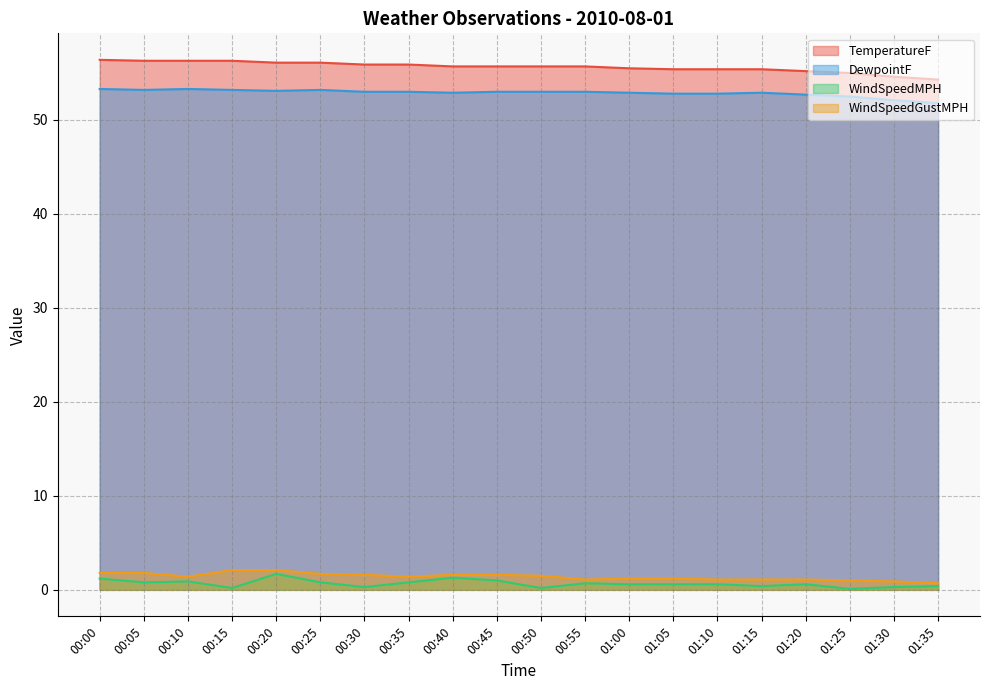

Which category has the lowest value in the WindSpeedGustMPH series?

01:35